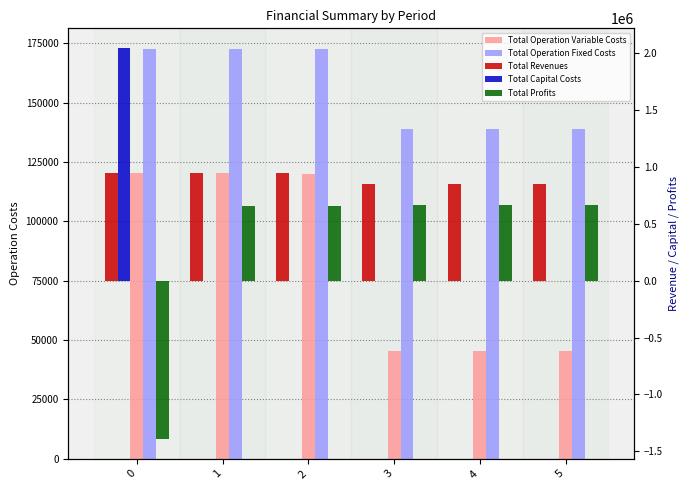

Reading left to right, transcribe all the data shown in this chart.

Total Operation Variable Costs: 0=120507.6	1=120205.7	2=119903.3	3=45215.3	4=45215.3	5=45215.3
Total Operation Fixed Costs: 0=172607.0	1=172607.0	2=172607.0	3=138979.4	4=138979.4	5=138979.4
Total Revenues: 0=944532.8	1=944532.8	2=944532.8	3=846032.2	4=846032.2	5=846032.2
Total Capital Costs: 0=2044699.0	1=0.0	2=0.0	3=0.0	4=0.0	5=0.0
Total Profits: 0=-1393280.9	1=651720.1	2=652022.4	3=661837.5	4=661837.5	5=661837.5